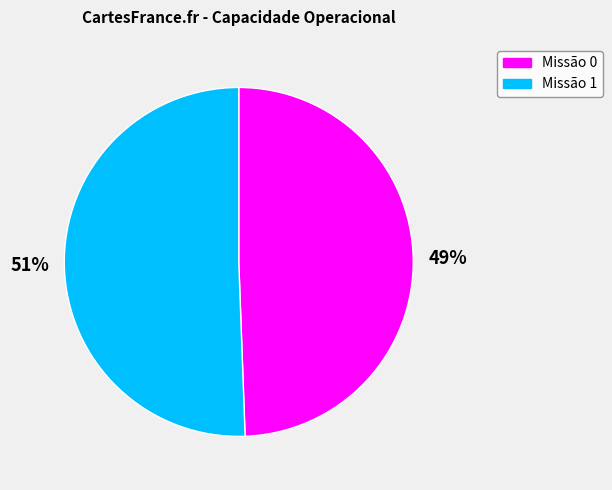

Which slice is the largest?

Missão 1